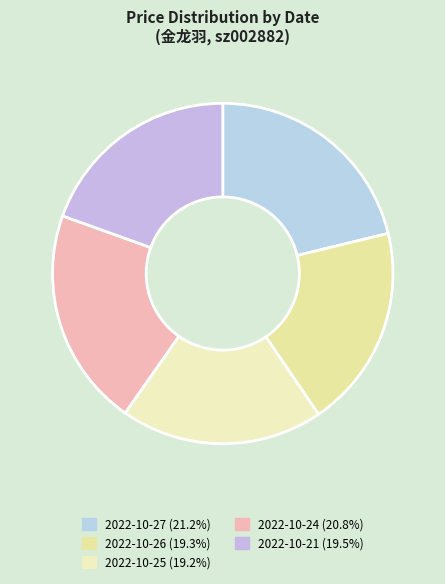

What is the ratio of the value at 2022-10-26 to the value at 2022-10-24?

0.9